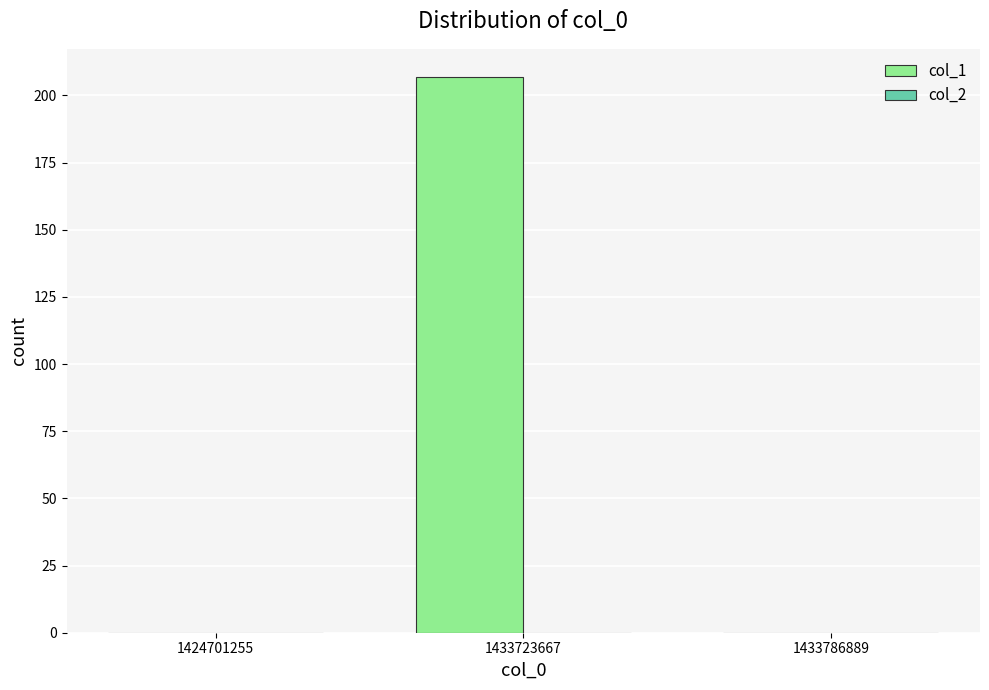

What is the sum of all values?

207